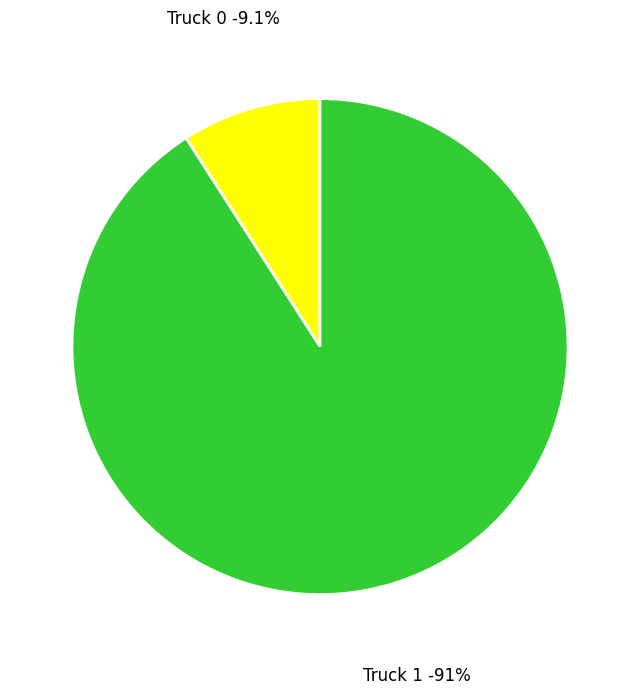

True or false: Truck 1 accounts for 91% of the total.

True